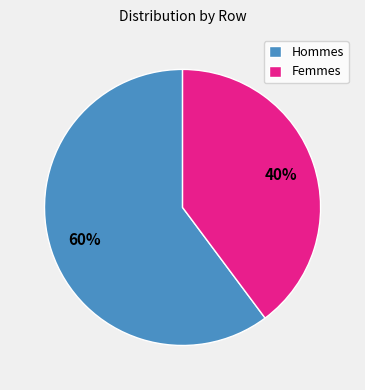

Rank the categories by value from lowest to highest.

Femmes, Hommes